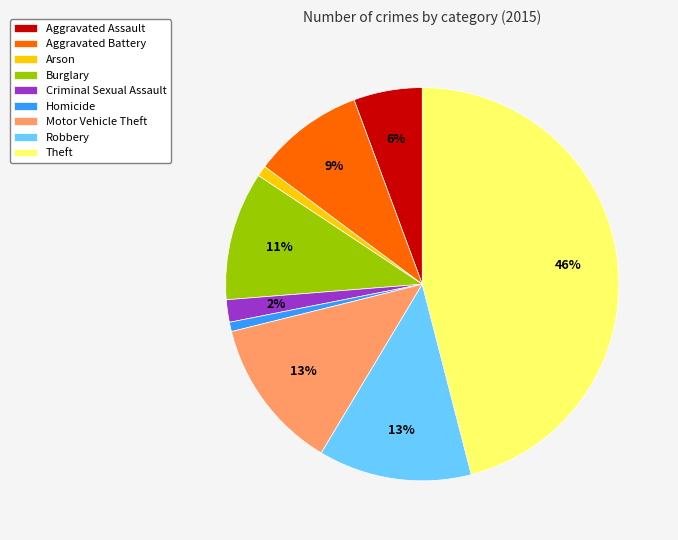

How many slices are in this pie chart?

9